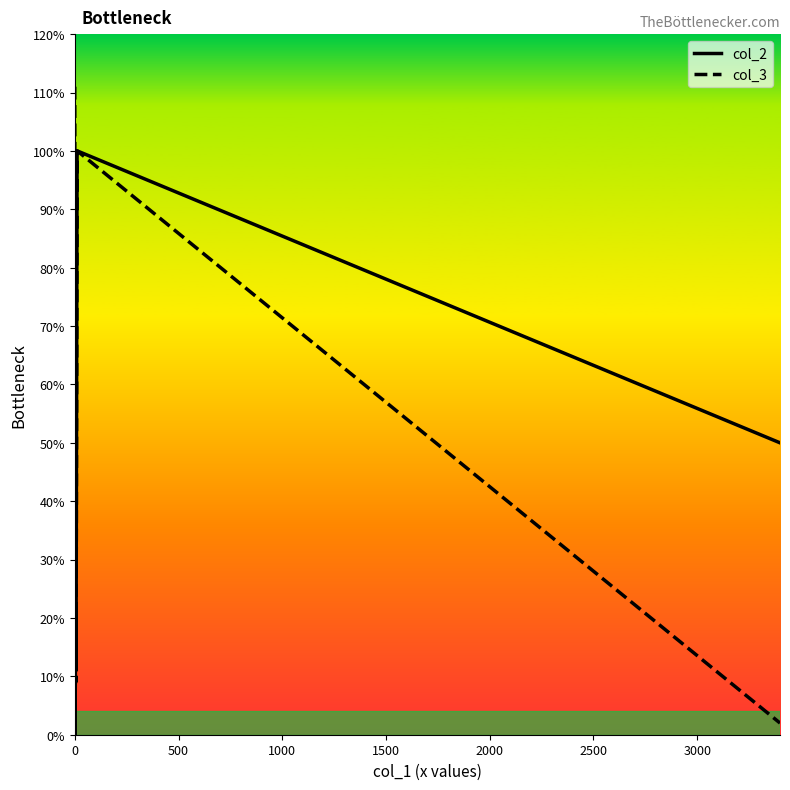

Reading right to left, list all the values displayed in this chart.

col_2: 50	100	99	11	22	0	12
col_3: 2	100	88	12	9	80	111